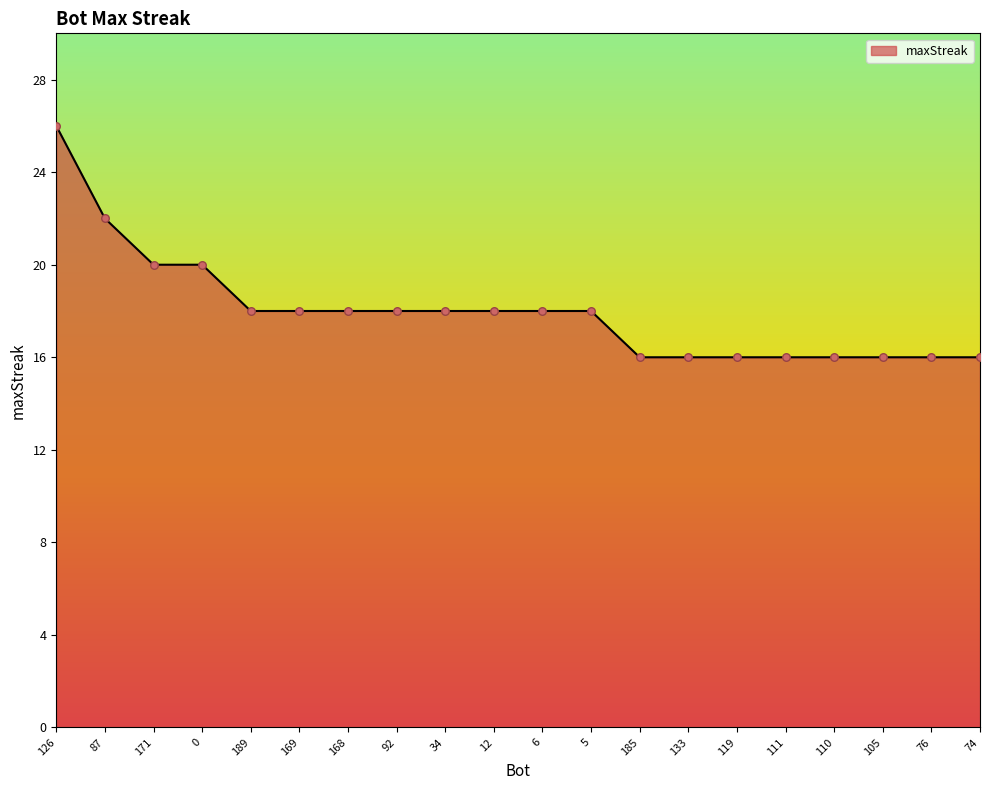

Approximately how many times larger is the value at 126 compared to 105?

1.6